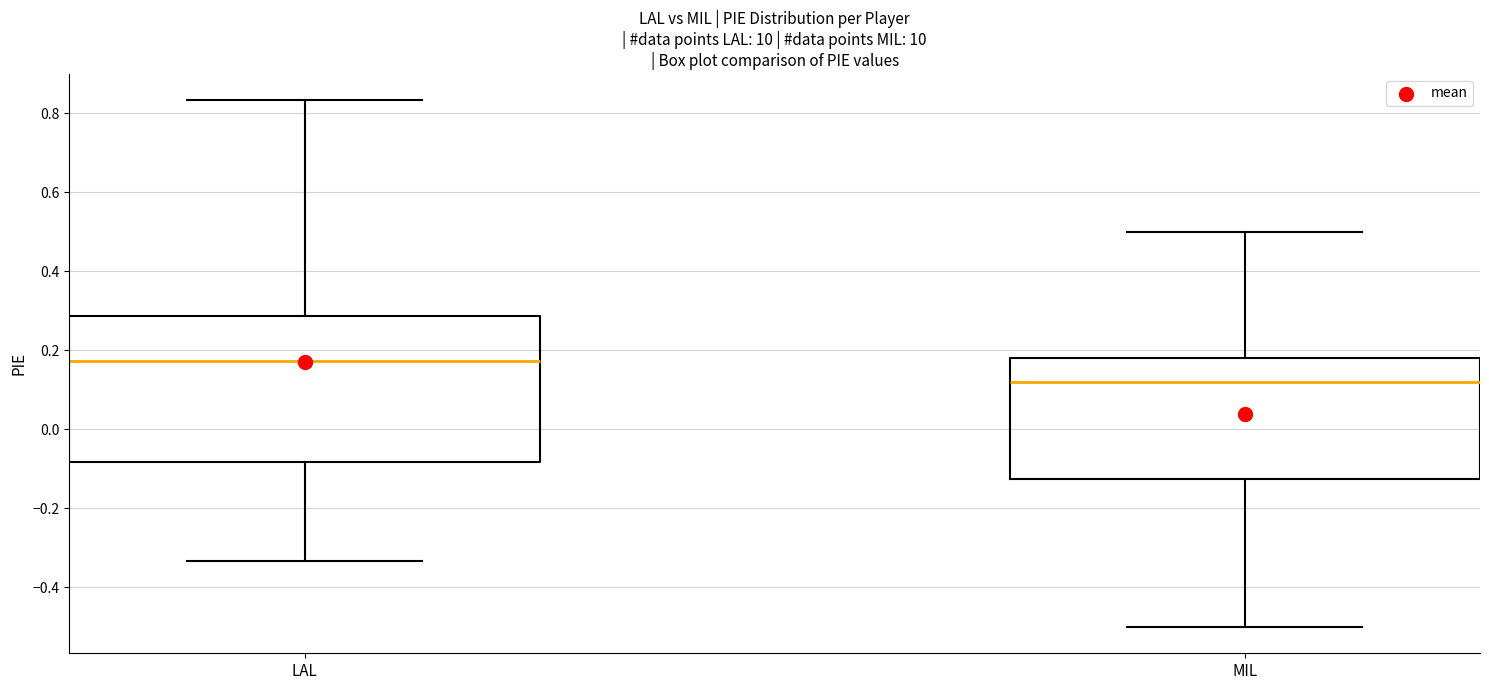

Where does the upper whisker of the box for MIL end on the y-axis? The values are not printed on the chart, so give them approximately, as read against the axis.

0.50